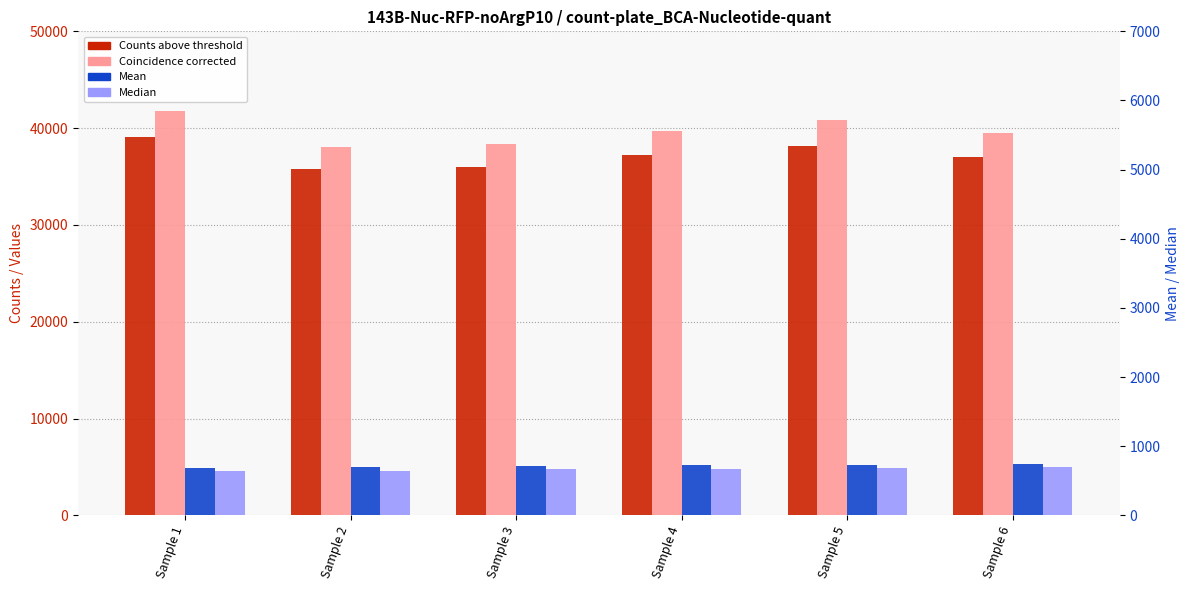

Reading left to right, transcribe all the data shown in this chart.

Counts above threshold: 39098	35741	35990	37182	38185	36981
Coincidence corrected: 41735	38020	38315	39662	40815	39473
Mean: 4939	4965	5134	5173	5193	5311
Median: 4568	4593	4756	4820	4841	4969